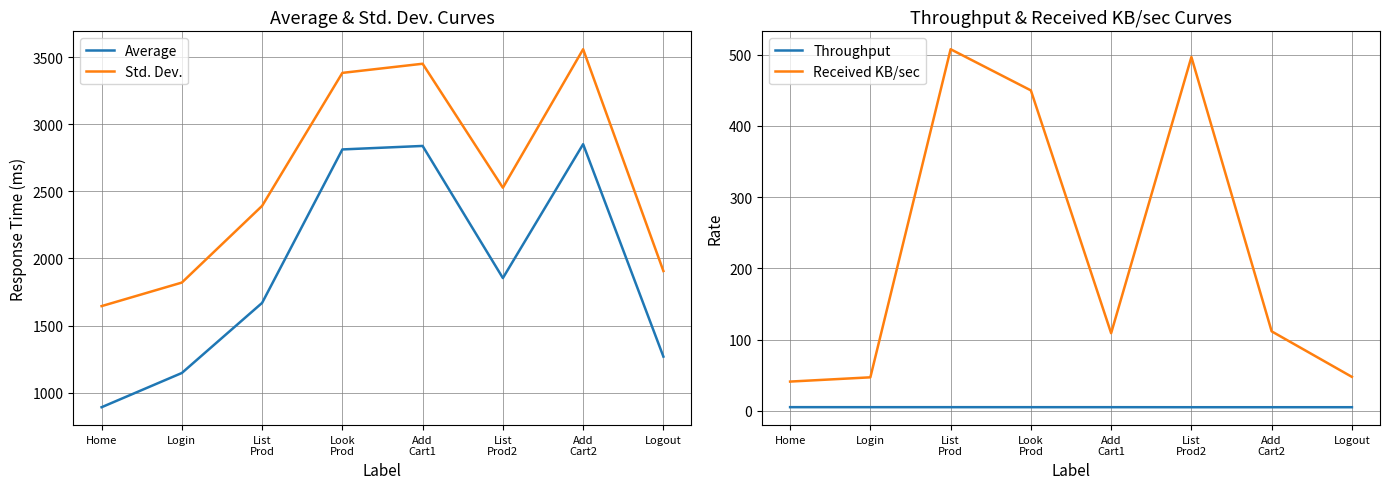

Does the chart display data point markers on the line(s)?

No